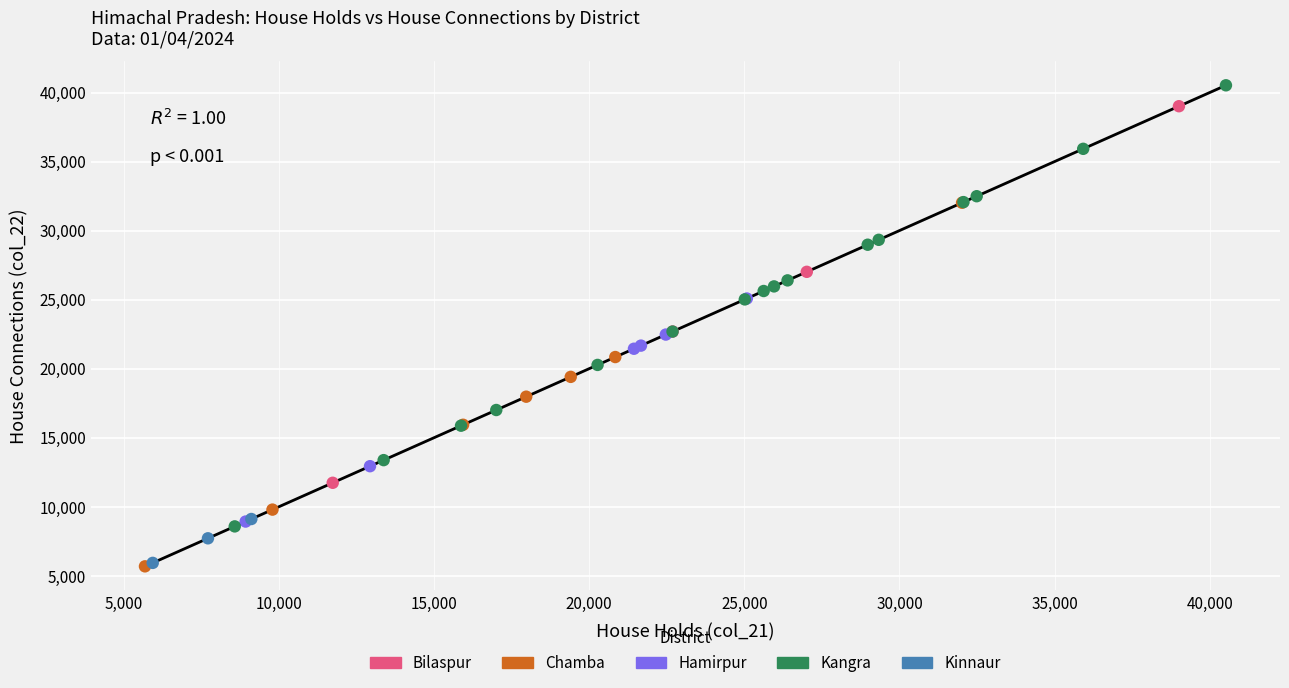

Which series has the widest spread of Y values?

Kangra